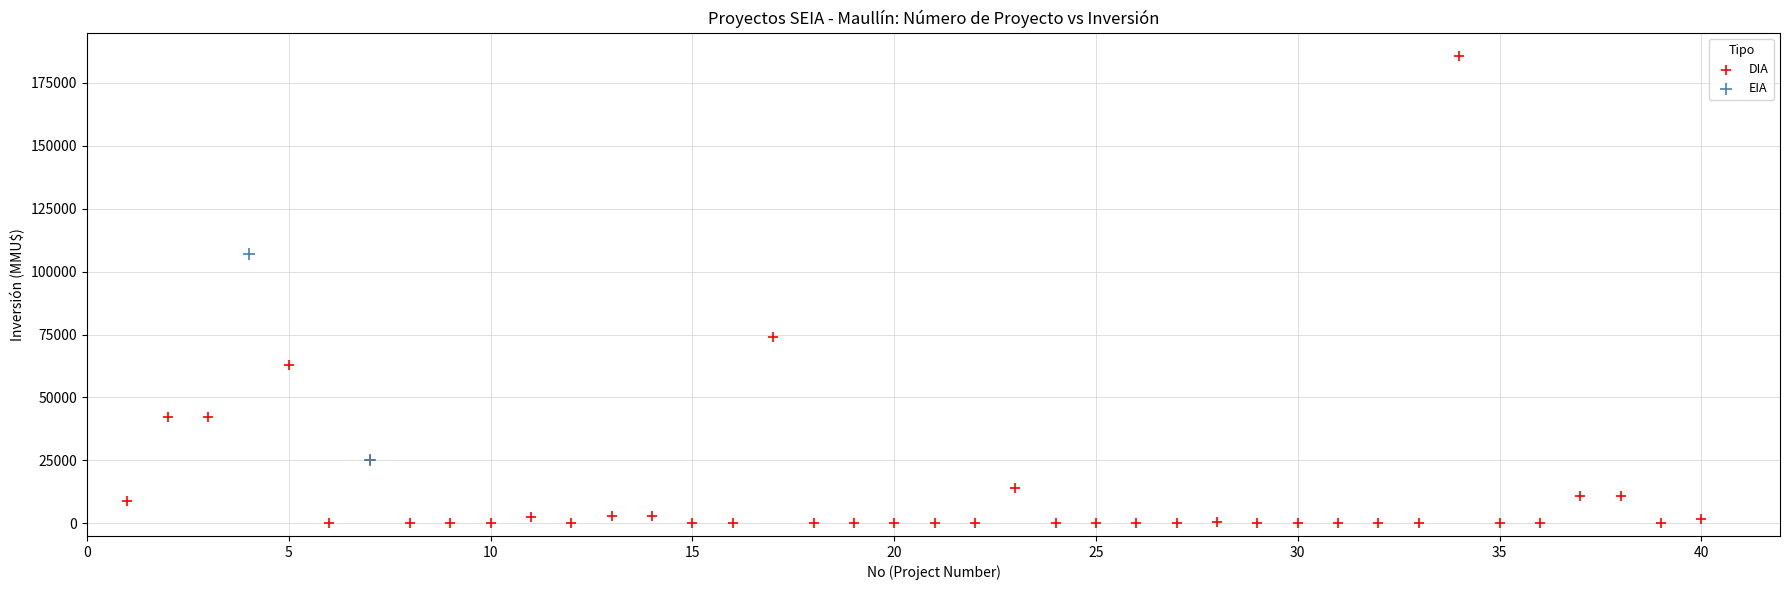

What are all the series names shown in the legend?

DIA, EIA